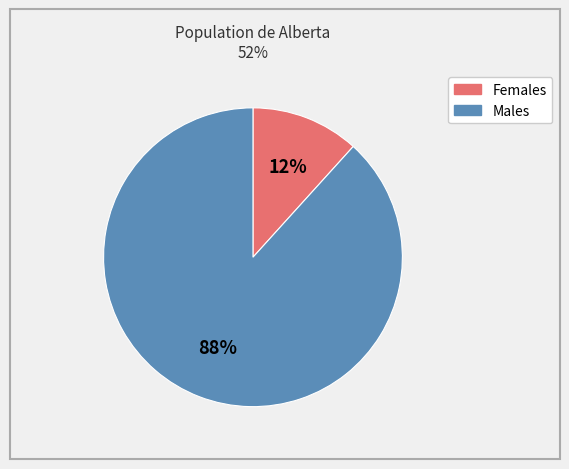

What is the largest slice in the pie chart?

Males